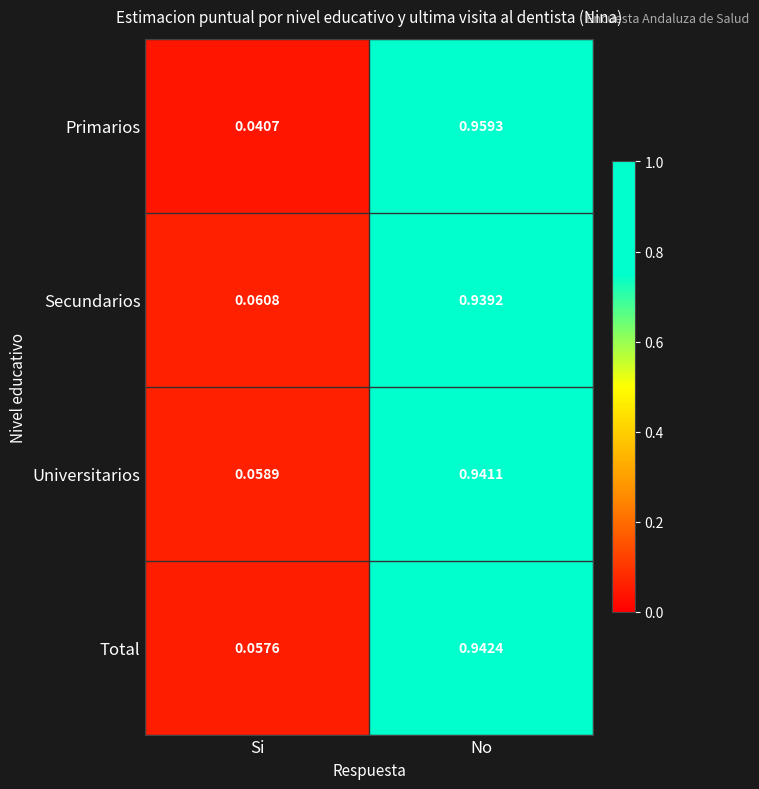

At Si, list the series in order from smallest to largest.

Primarios, Total, Universitarios, Secundarios